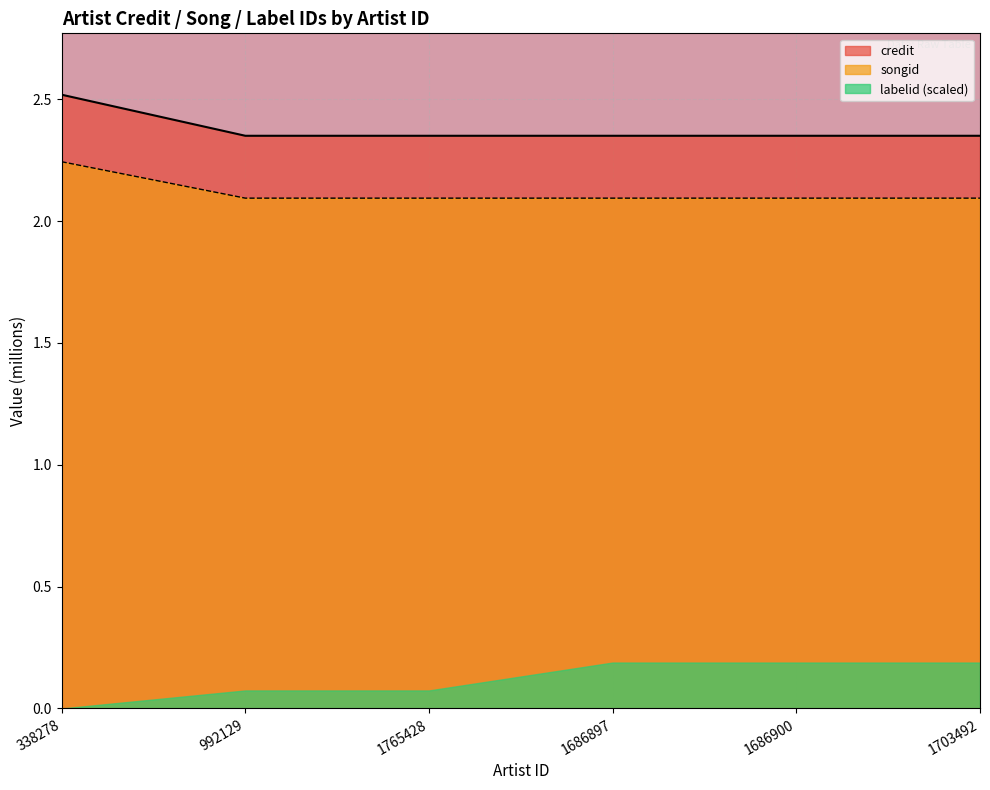

How many lines are shown in the chart?

3